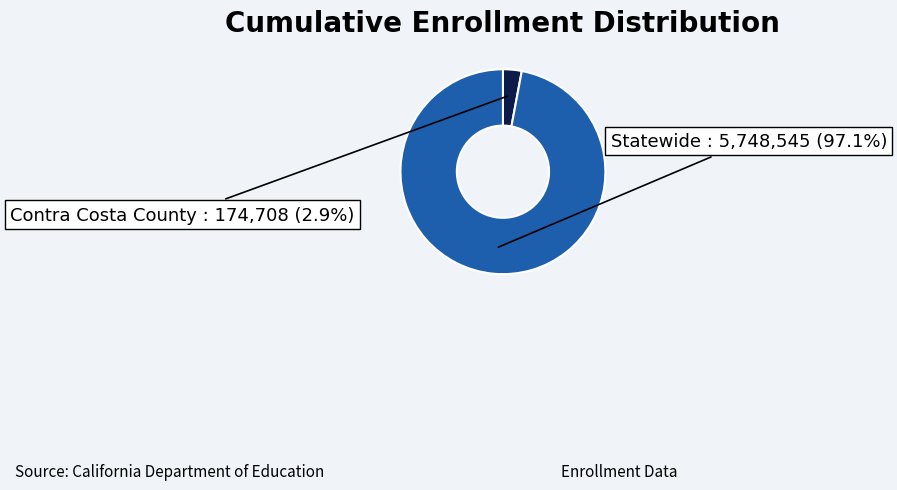

What is the majority slice?

Statewide